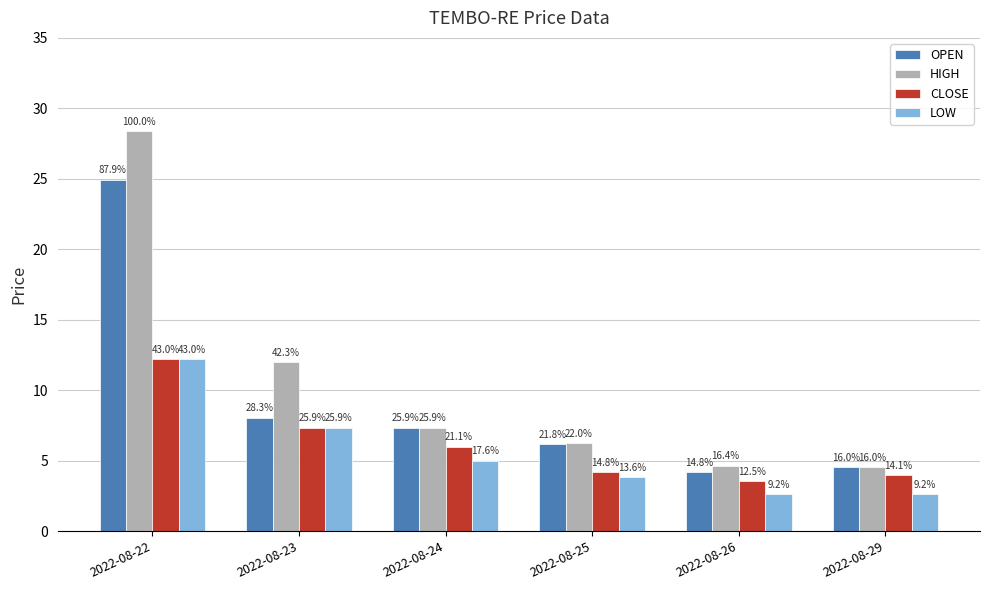

What are all the series names shown in the legend?

OPEN, HIGH, CLOSE, LOW